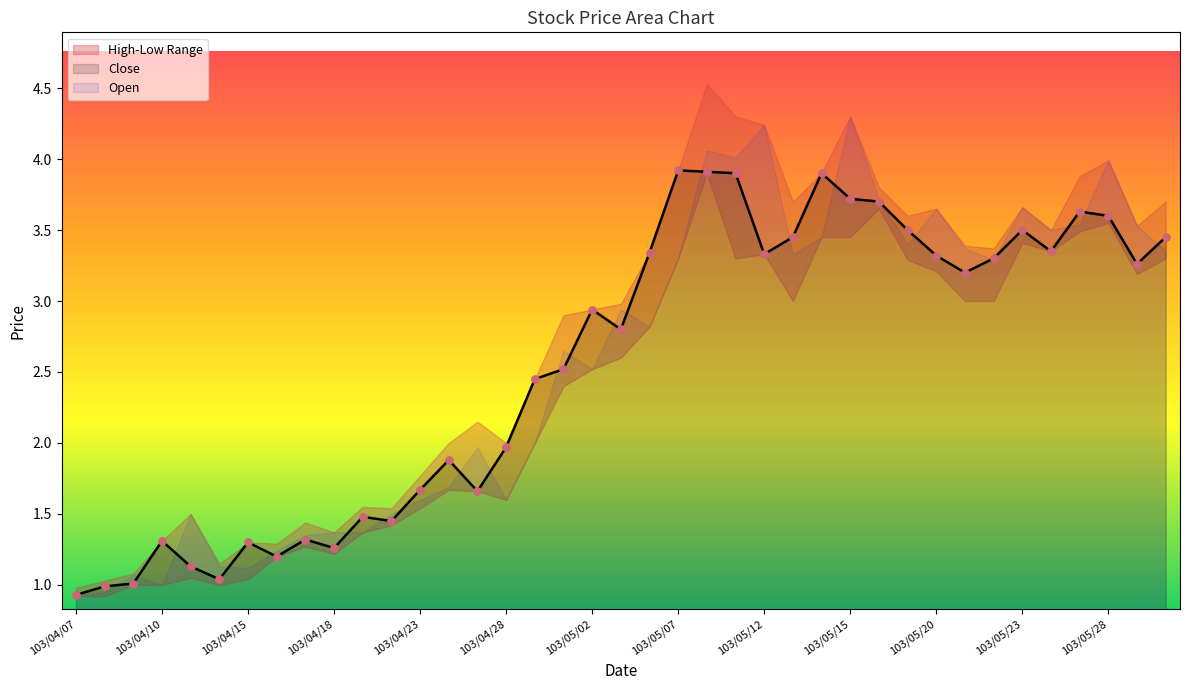

What is the total value across all series at 103/05/27?

7.3